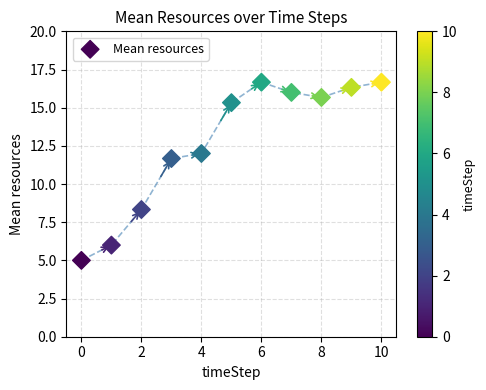

What is the average Y value?

12.7